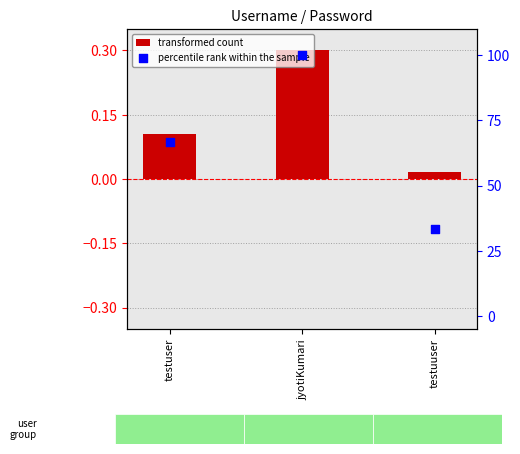

What are all the series names shown in the legend?

transformed count, percentile rank within the sample